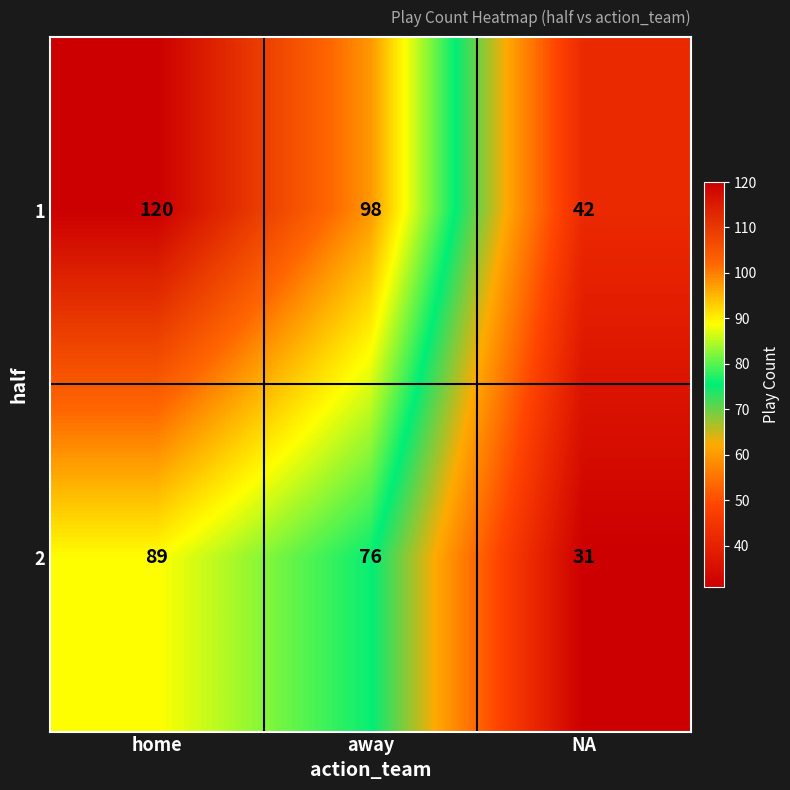

What is the spread (max minus min) of values at home?

31